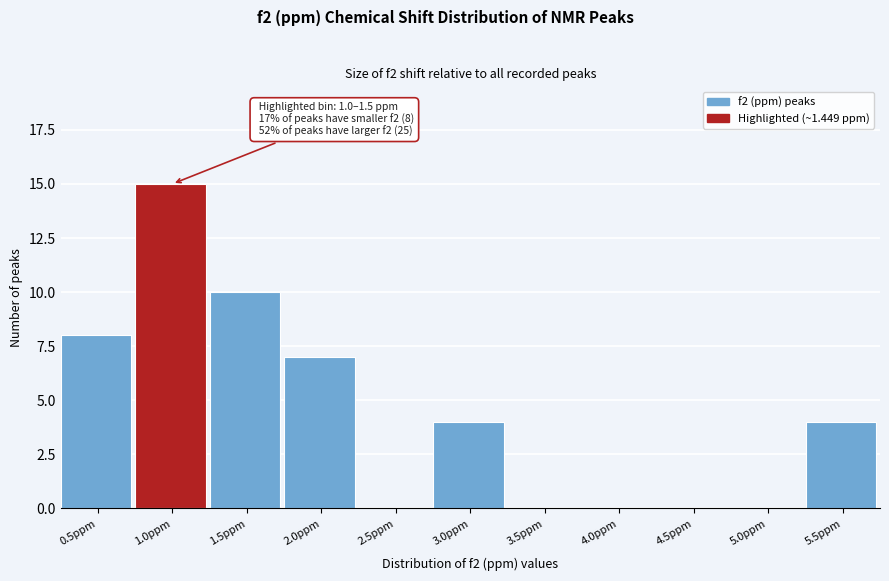

Reading left to right, list all the values displayed in this chart.

0.5ppm=8	1.0ppm=15	1.5ppm=10	2.0ppm=7	2.5ppm=0	3.0ppm=4	3.5ppm=0	4.0ppm=0	4.5ppm=0	5.0ppm=0	5.5ppm=4